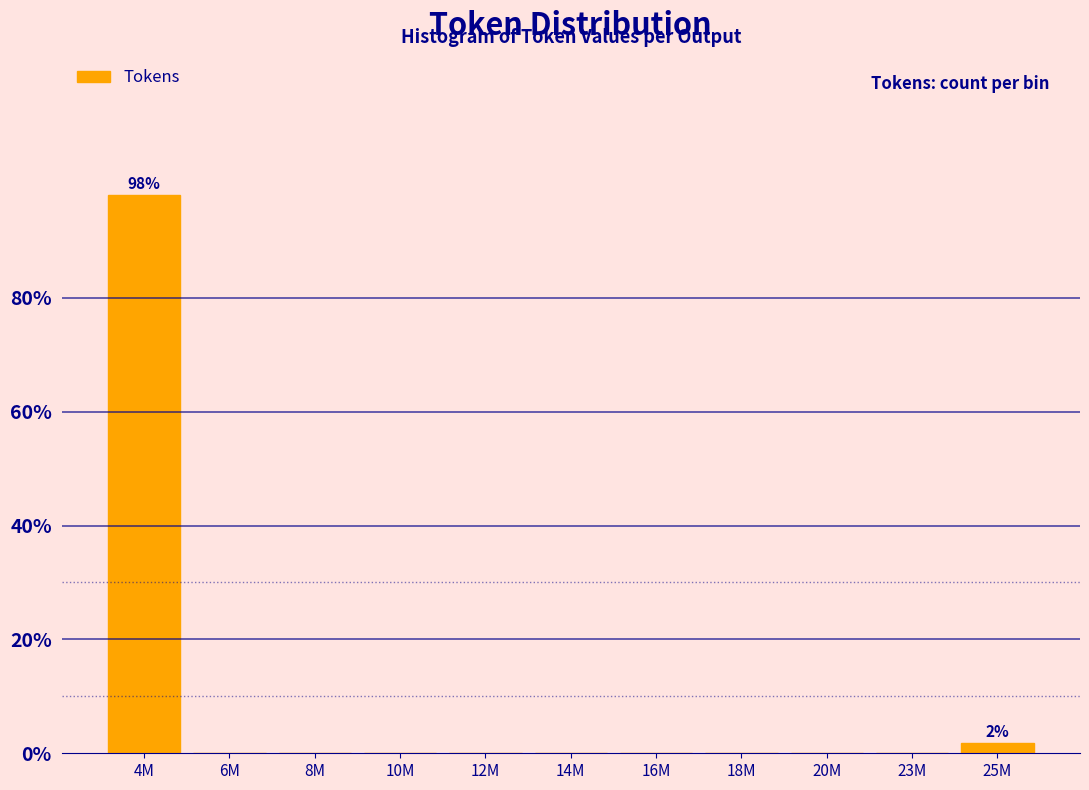

Reading left to right, what are all the values shown in this chart?

4M=98.1	6M=0.0	8M=0.0	10M=0.0	12M=0.0	14M=0.0	16M=0.0	18M=0.0	20M=0.0	23M=0.0	25M=1.9